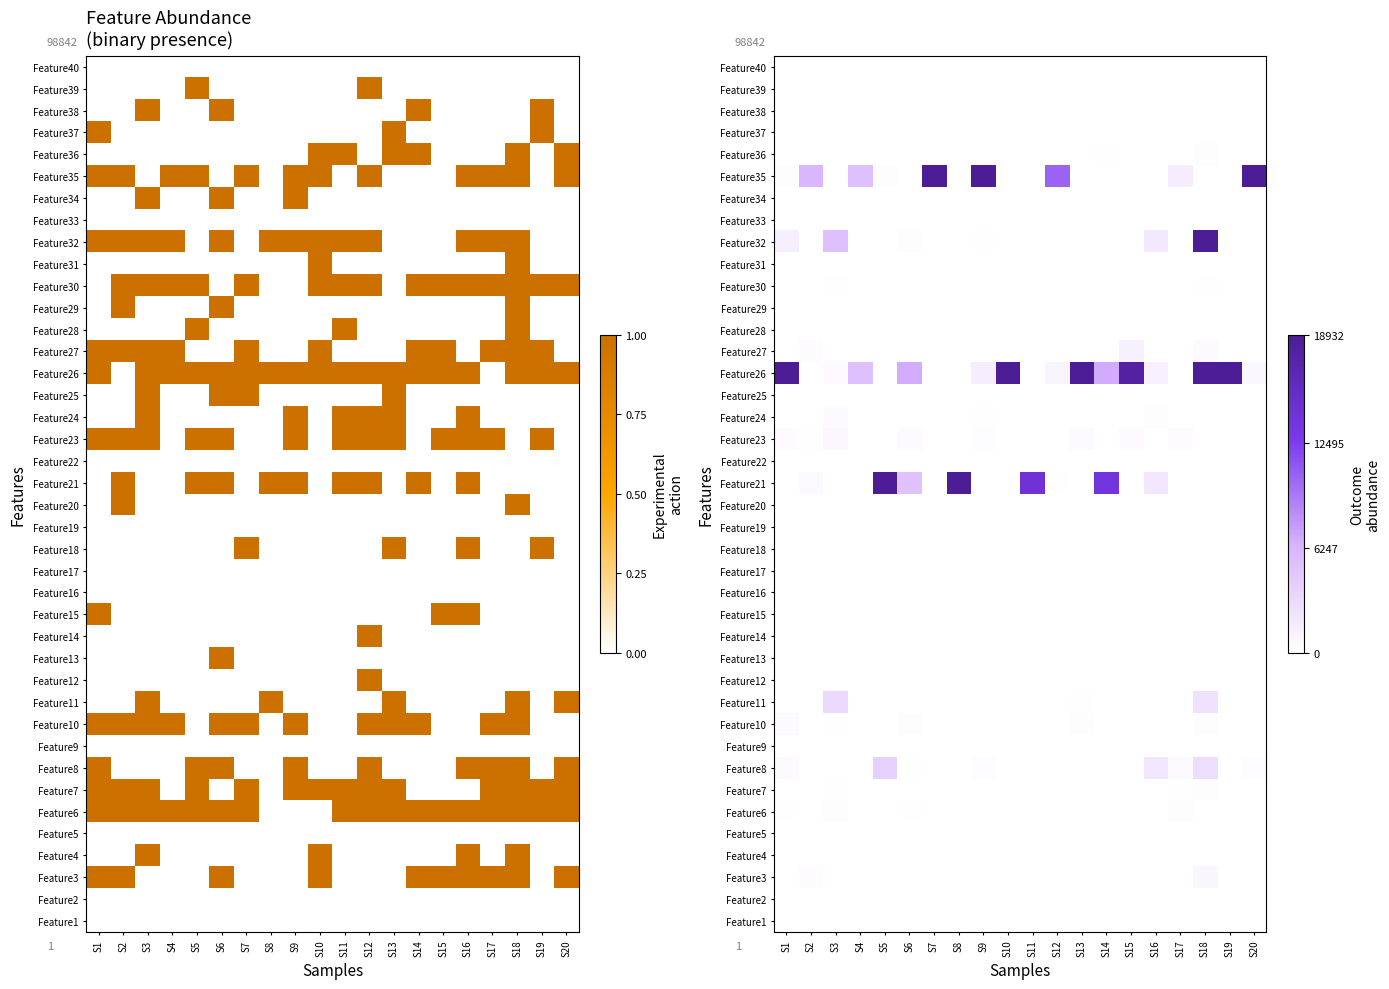

The Feature19 series shows 0 at S12. True or false?

True